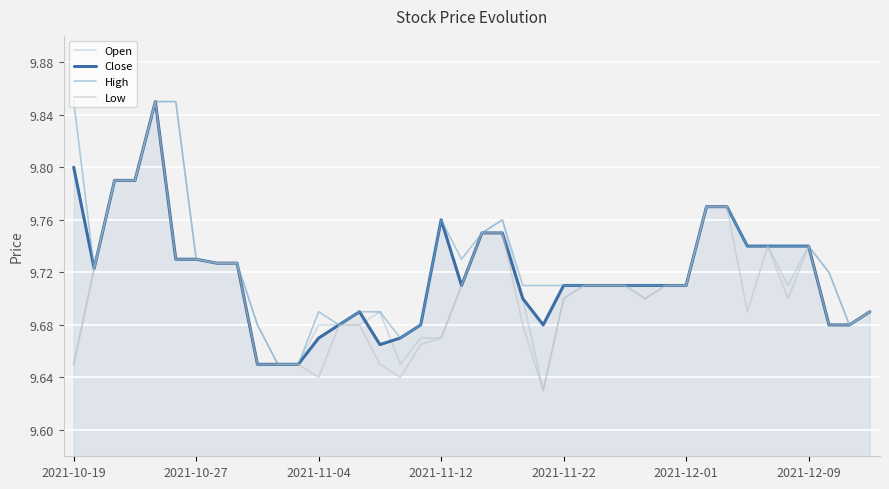

How many lines are shown in the chart?

4